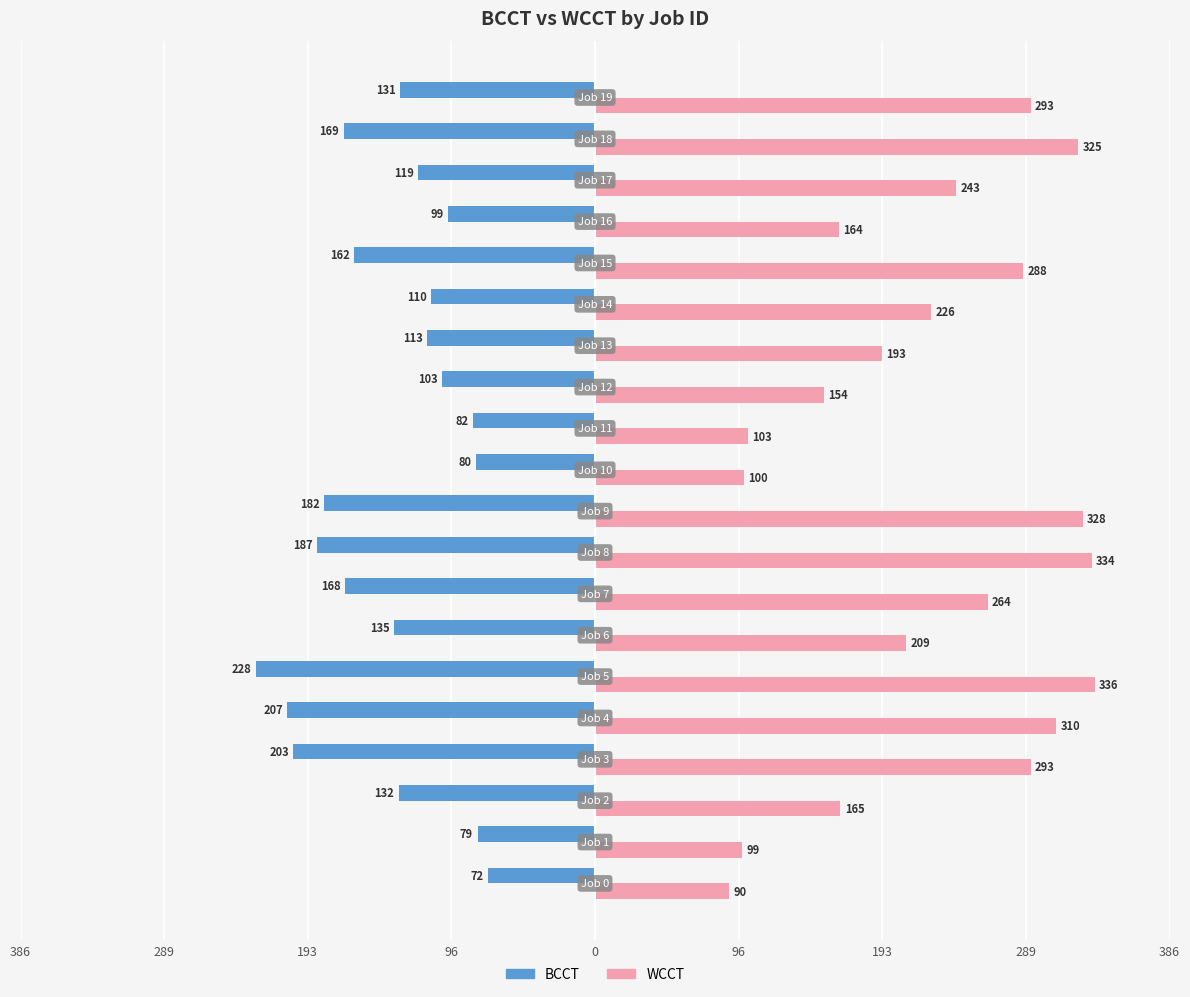

What are all the series names shown in the legend?

BCCT, WCCT